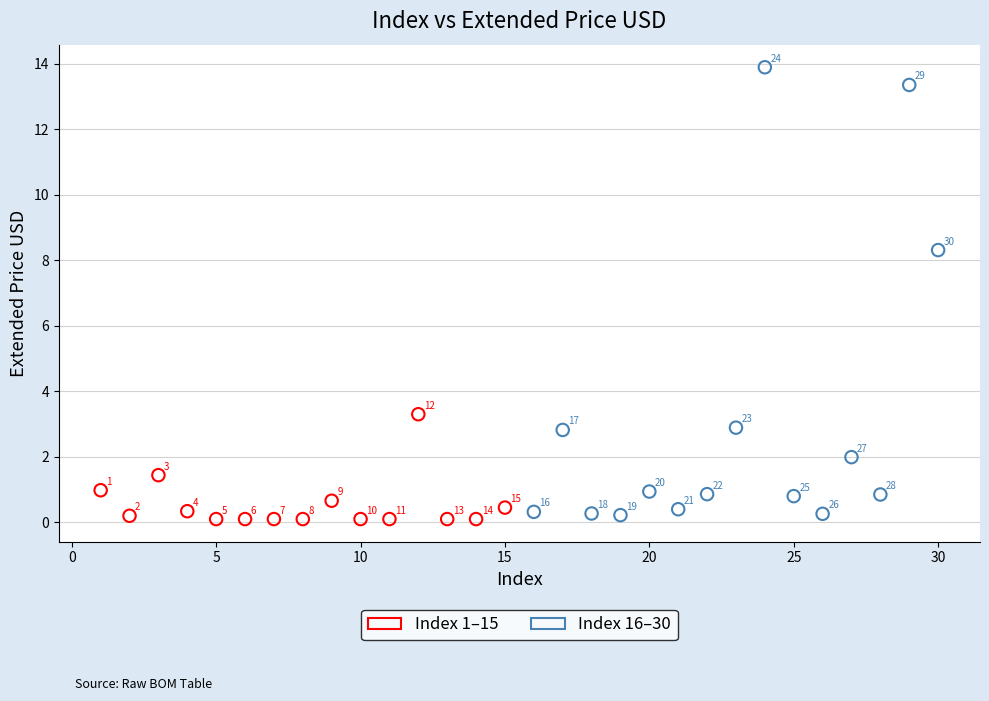

Which series contains the highest Y value?

Index 16–30